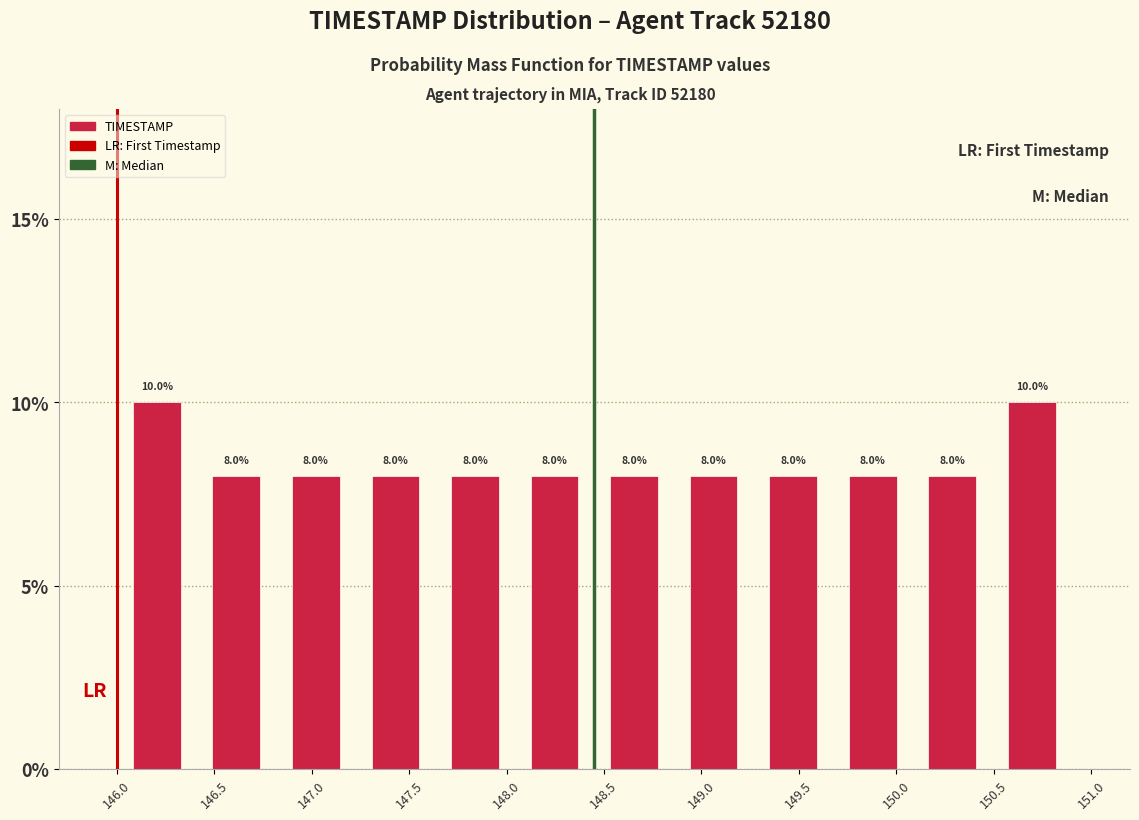

Reading left to right, transcribe this chart: for each bar, give the range it covers on the x-axis and its height. The bar edges are not printed on the chart, so give them approximately, as read against the axis.

146.00 to 146.40: 10.0
146.40 to 146.80: 8.0
146.80 to 147.25: 8.0
147.25 to 147.65: 8.0
147.65 to 148.05: 8.0
148.05 to 148.45: 8.0
148.45 to 148.85: 8.0
148.85 to 149.25: 8.0
149.25 to 149.70: 8.0
149.70 to 150.10: 8.0
150.10 to 150.50: 8.0
150.50 to 150.90: 10.0